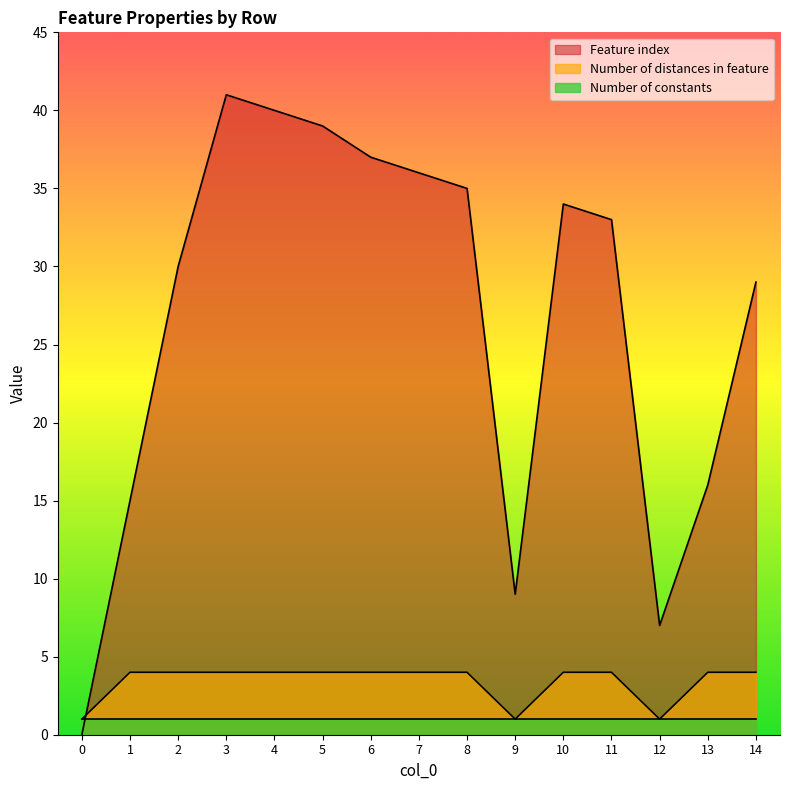

What is the spread (max minus min) of values at 5?

38